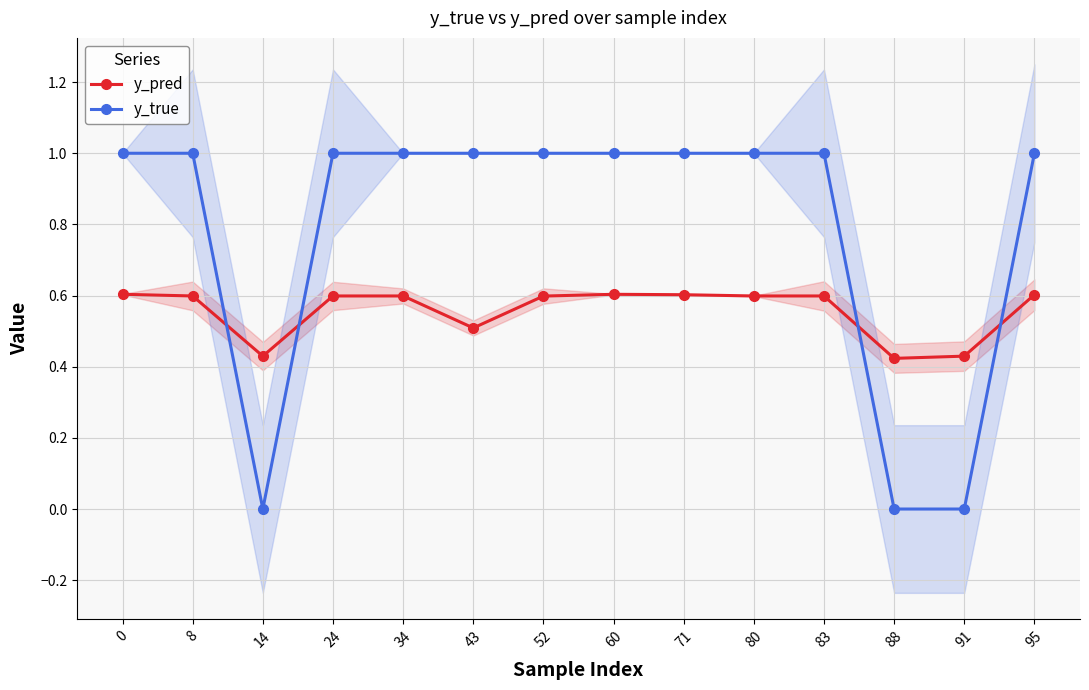

How many intersections are there between y_pred and y_true?

4